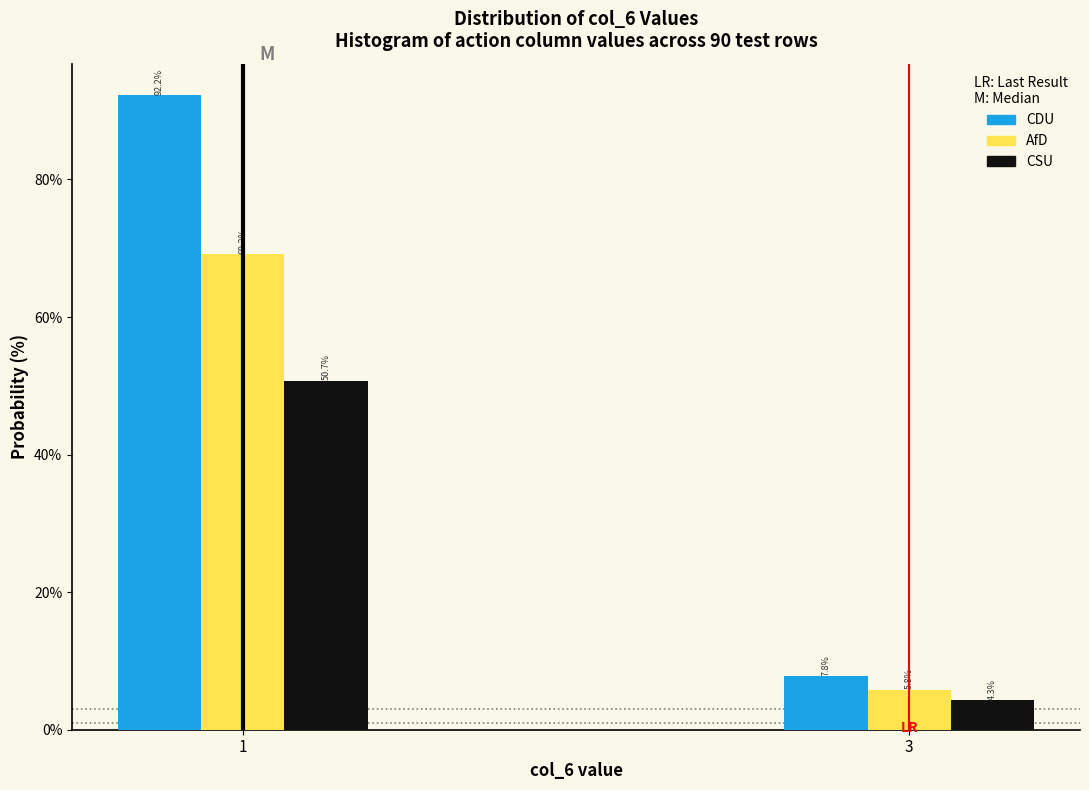

Reading right to left, list all the values displayed in this chart.

CDU: 7.8	92.2
AfD: 5.8	69.2
CSU: 4.3	50.7